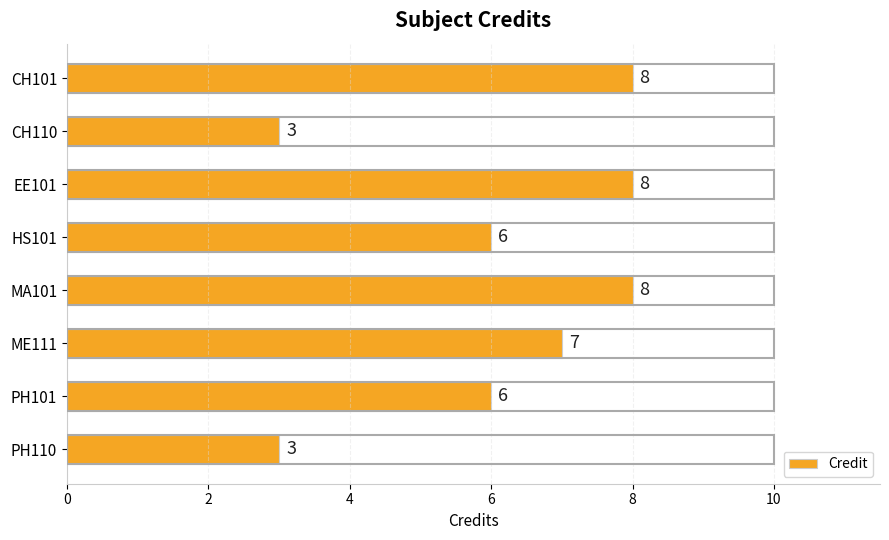

Reading top to bottom, extract all data points from this chart.

8	3	8	6	8	7	6	3